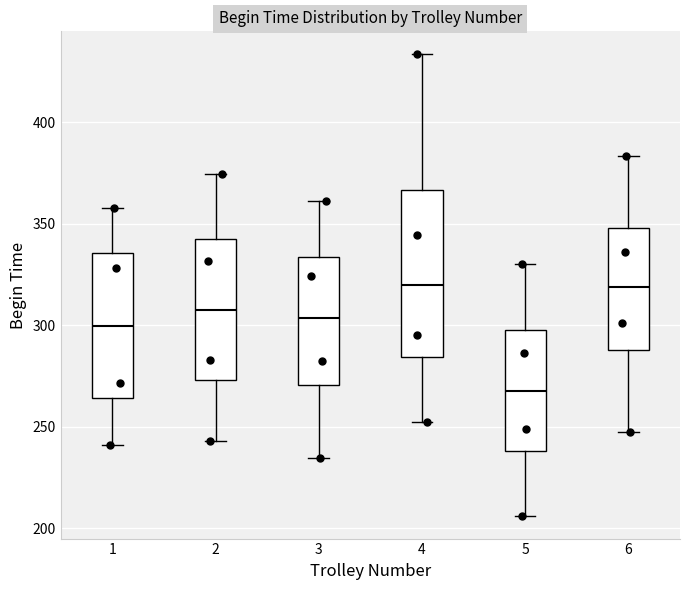

Where does the lower whisker of the box at x = 3 end on the y-axis? The values are not printed on the chart, so give them approximately, as read against the axis.

235